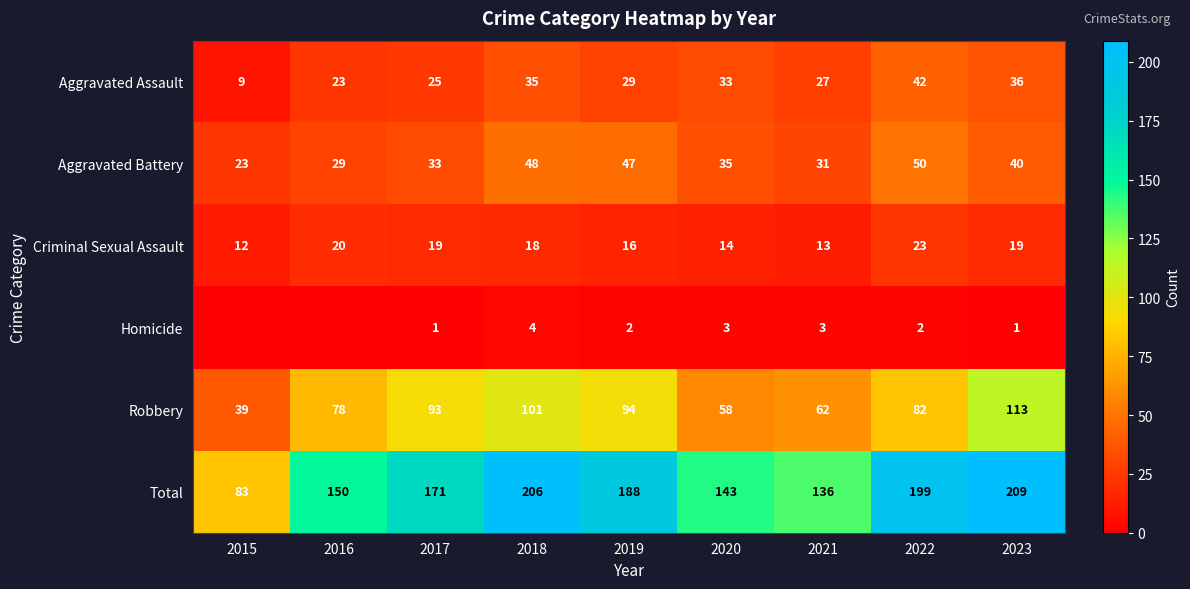

Between 2019 and 2023, which series saw the biggest shift?

Total